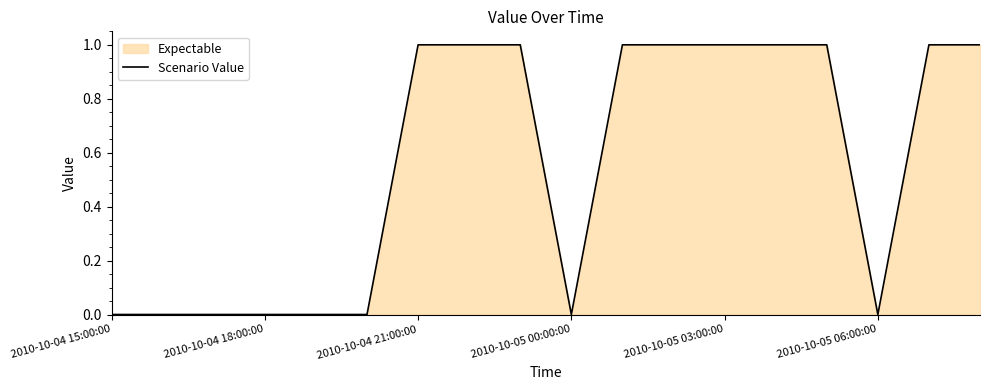

What is the average value?

1